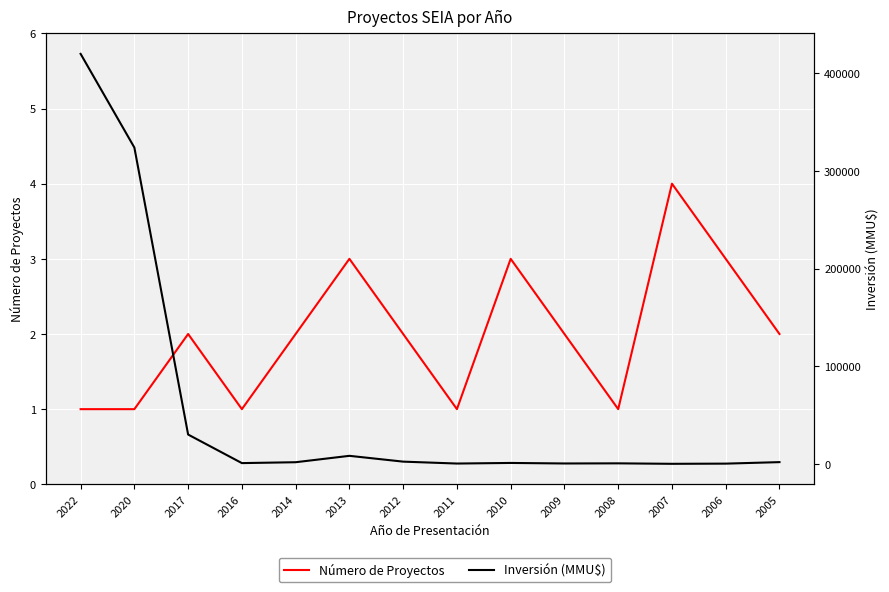

Which series has the largest range (max minus min)?

Inversión (MMU$)